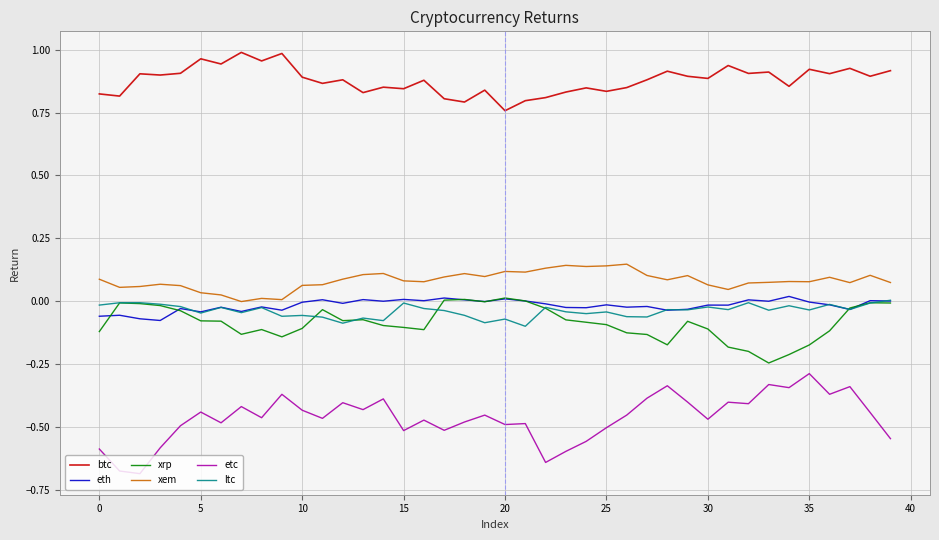

Which series has the largest range (max minus min)?

etc